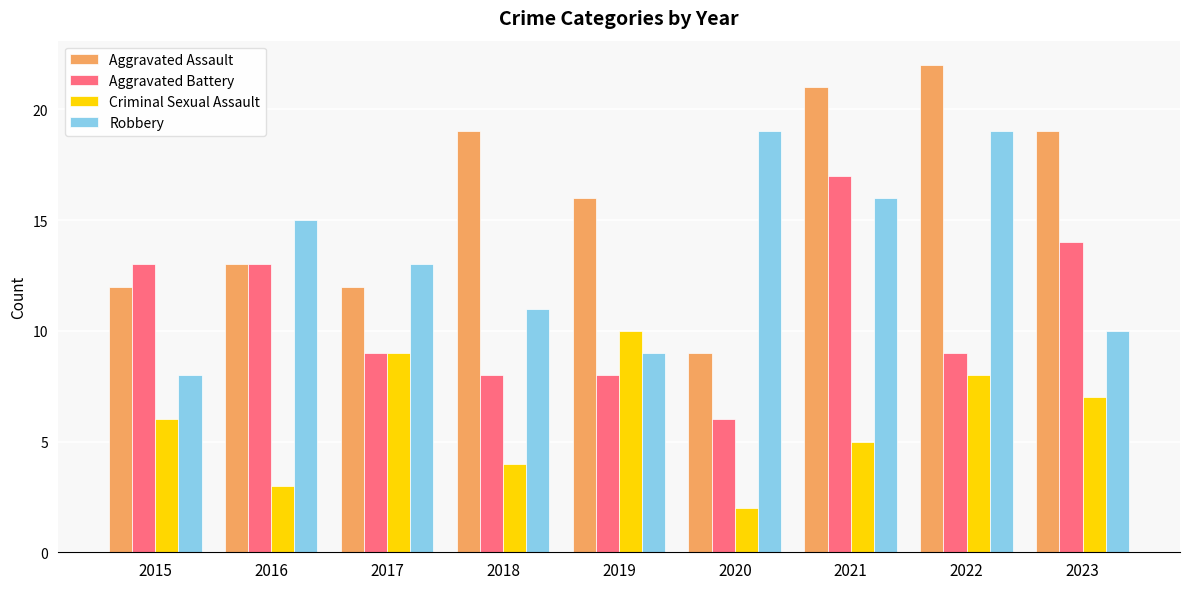

What is the difference between the highest and lowest values at 2019?

8